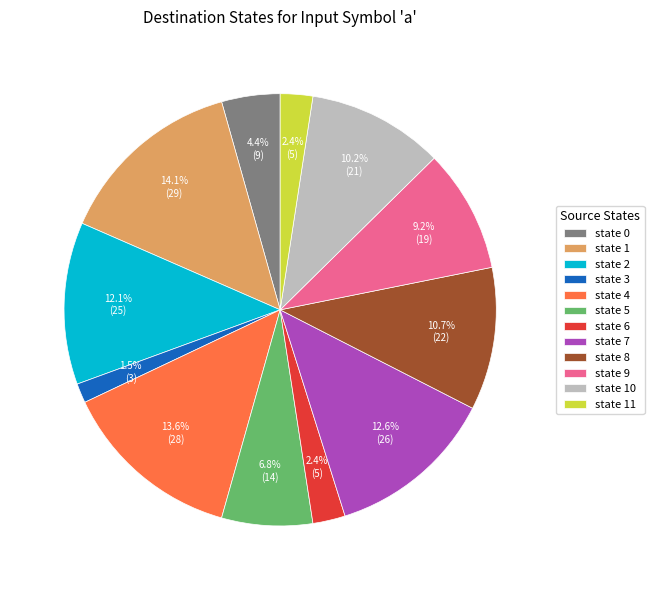

What percentage is the state 0 slice, to the nearest percent?

4%